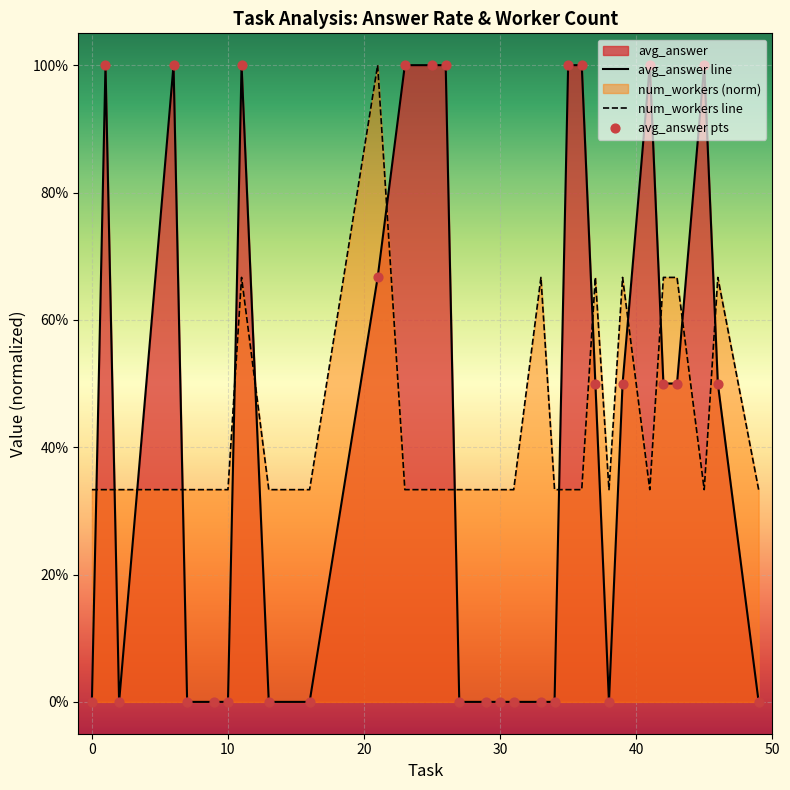

Which series has the largest total across all categories?

num_workers line